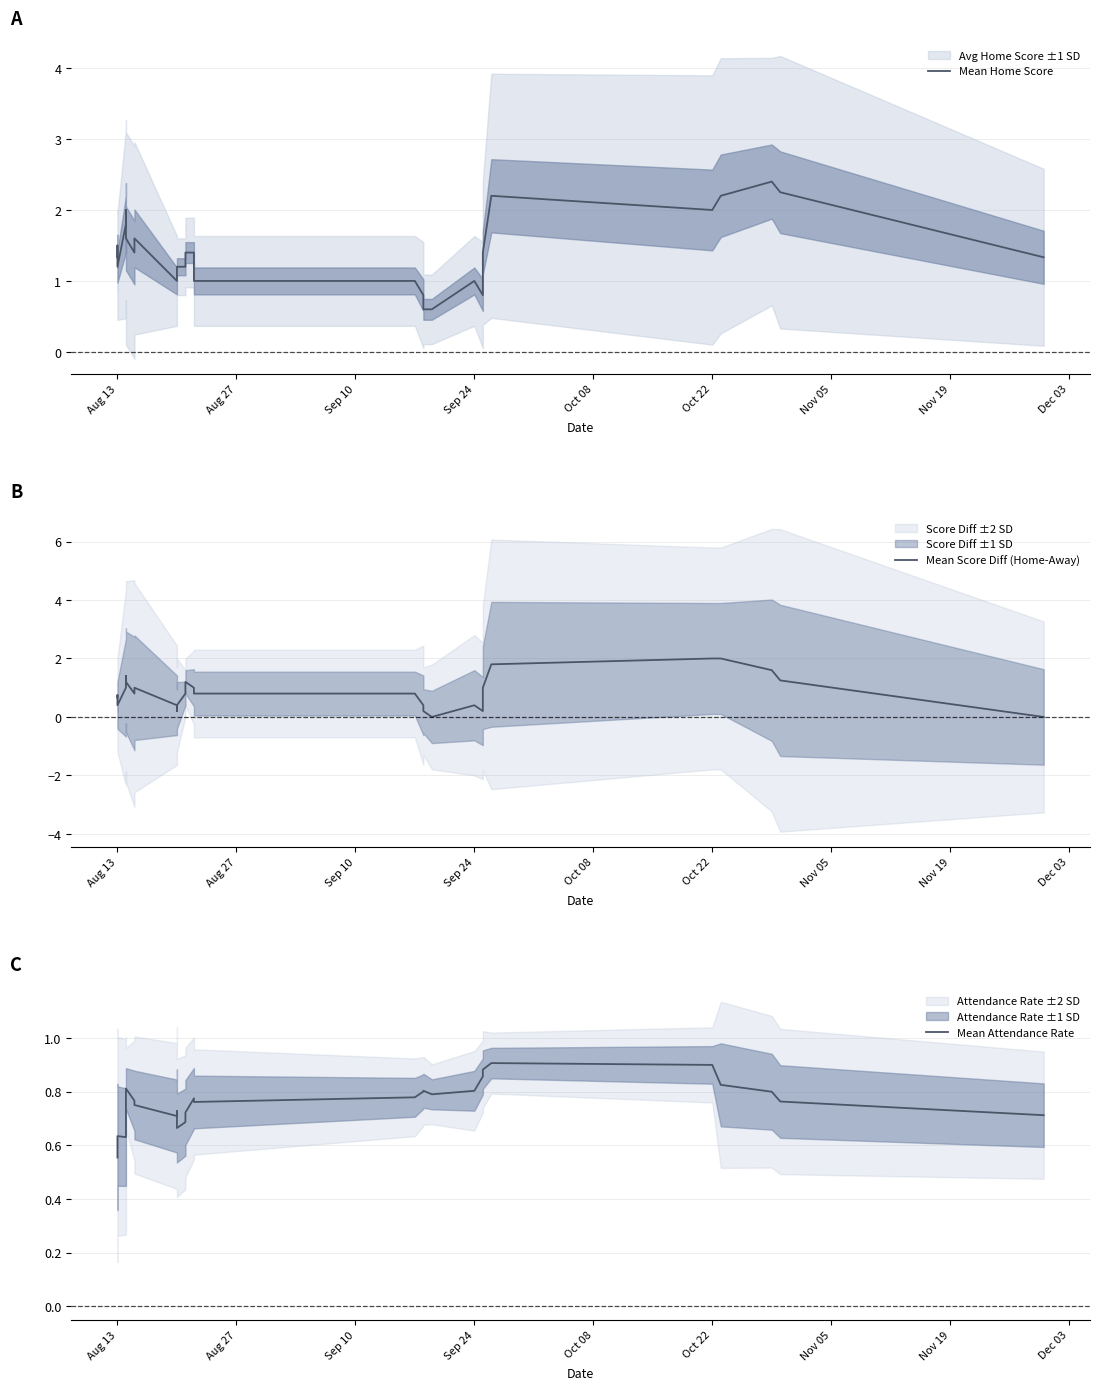

How many lines are shown in the chart?

3